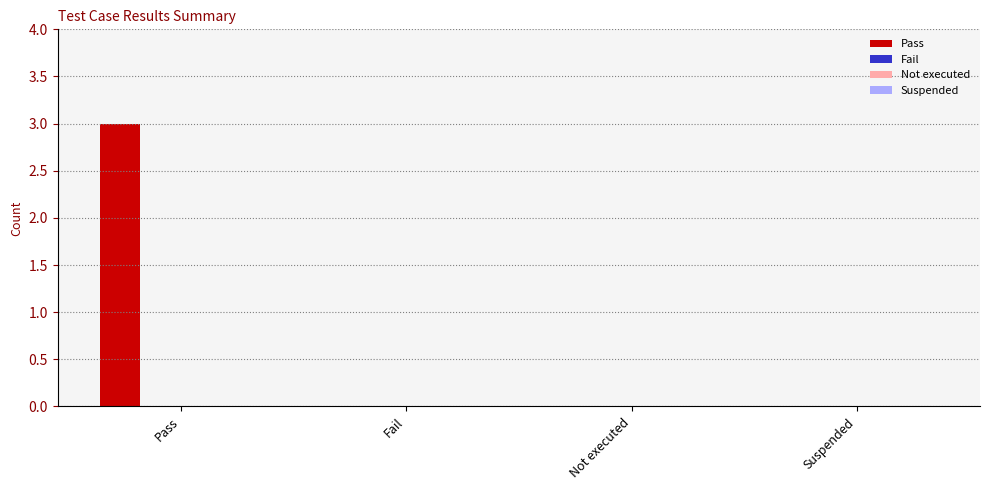

What is the maximum value shown in the chart?

3